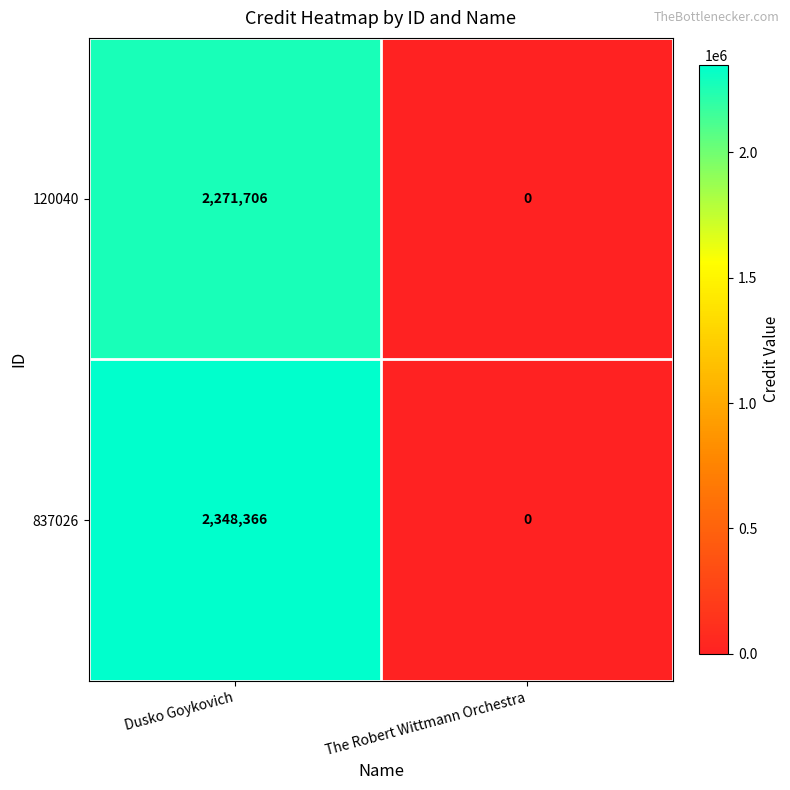

Which series changed the most between Dusko Goykovich and The Robert Wittmann Orchestra?

837026